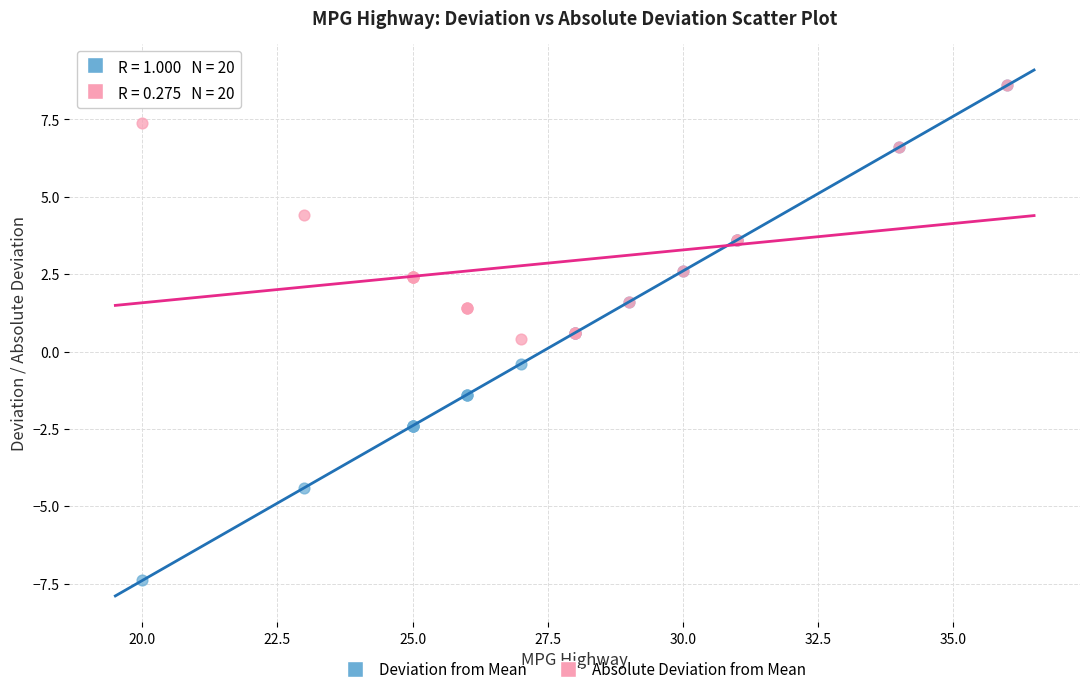

What are all the series names shown in the legend?

Deviation from Mean, Absolute Deviation from Mean